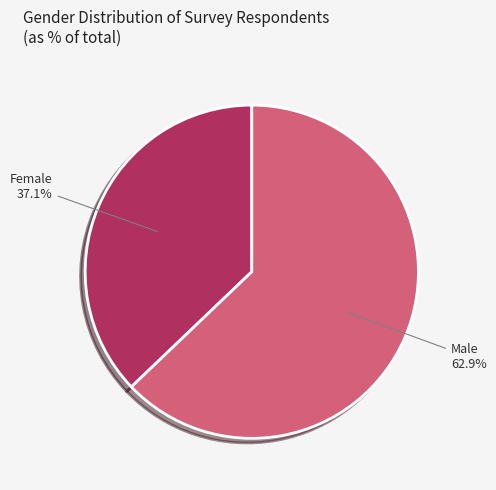

The Female slice represents 37% of the pie. True or false?

True